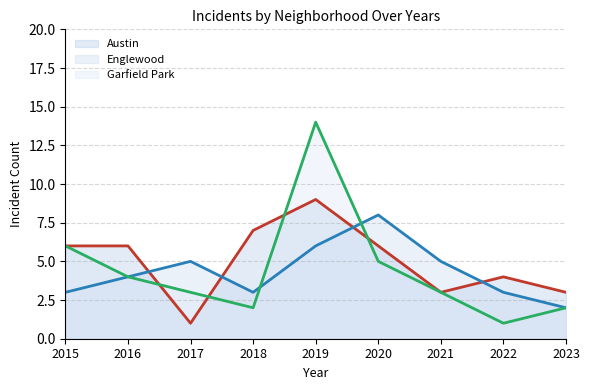

How many Austin (line) values are between 3 and 6?

6